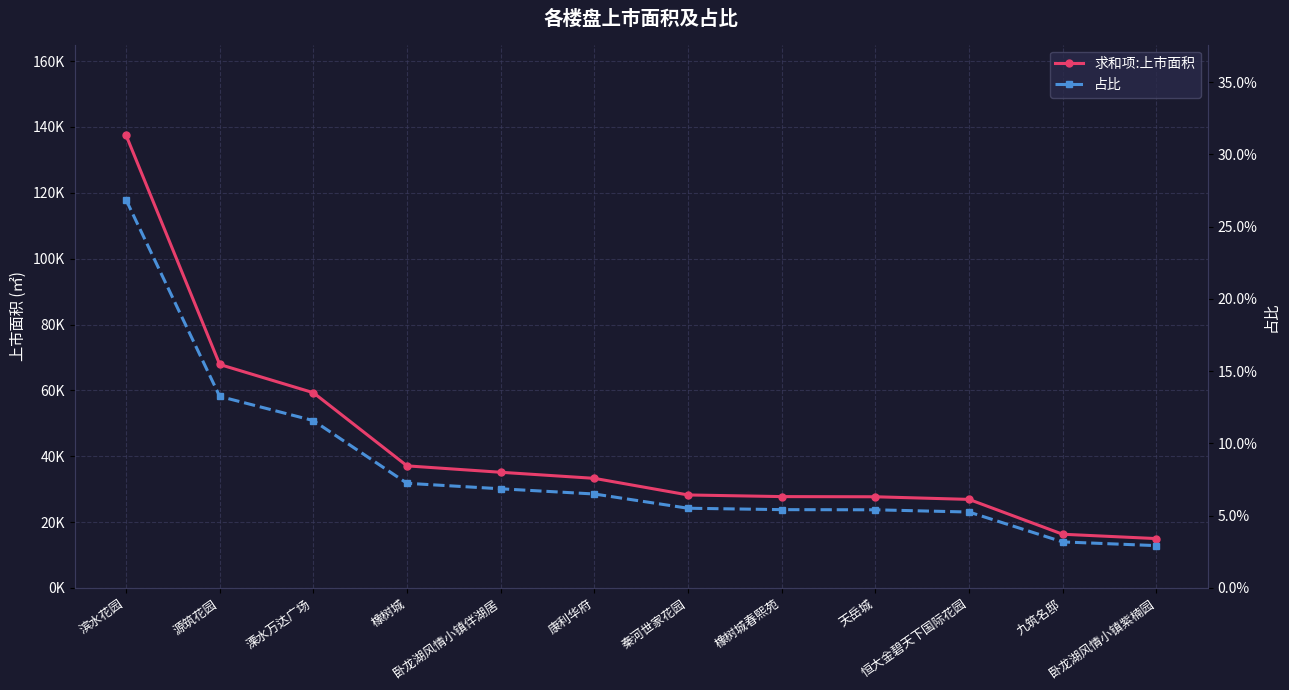

Reading left to right, list all the values displayed in this chart.

求和项:上市面积: 137513.1	67859.0	59290.3	37071.1	35126.4	33281.1	28235.8	27738.9	27685.4	26889.5	16307.3	14987.5
占比: 0.3	0.1	0.1	0.1	0.1	0.1	0.1	0.1	0.1	0.1	0.0	0.0